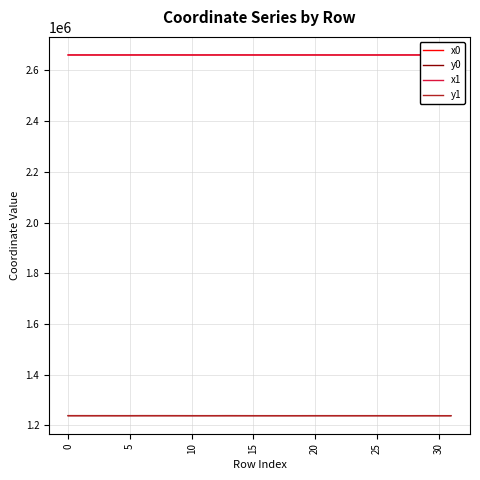

What is the minimum value for y0?

1238494.0